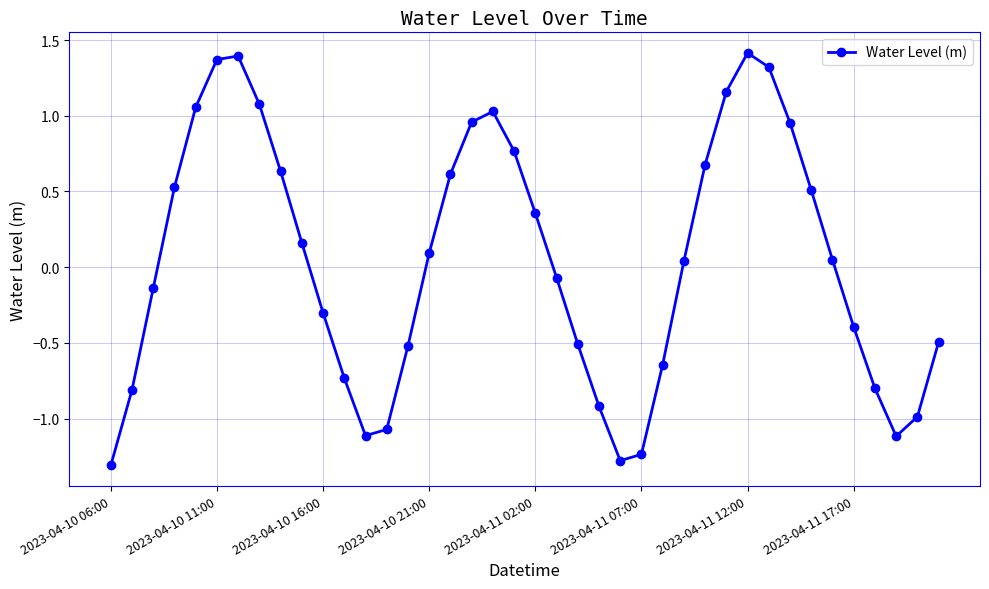

How many interior local valleys (lower than both neighbors) does the data have?

3